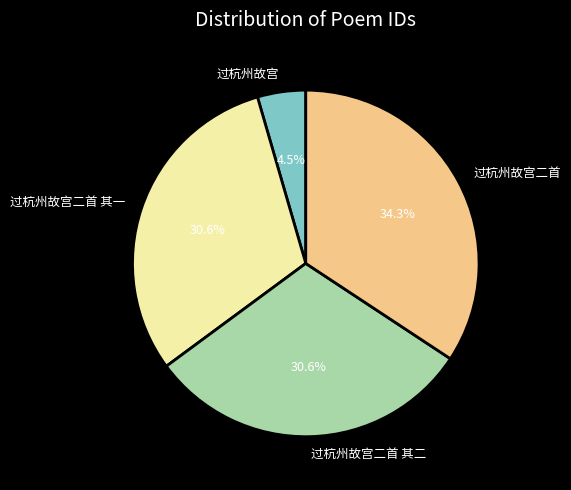

Which slice is the smallest?

过杭州故宫